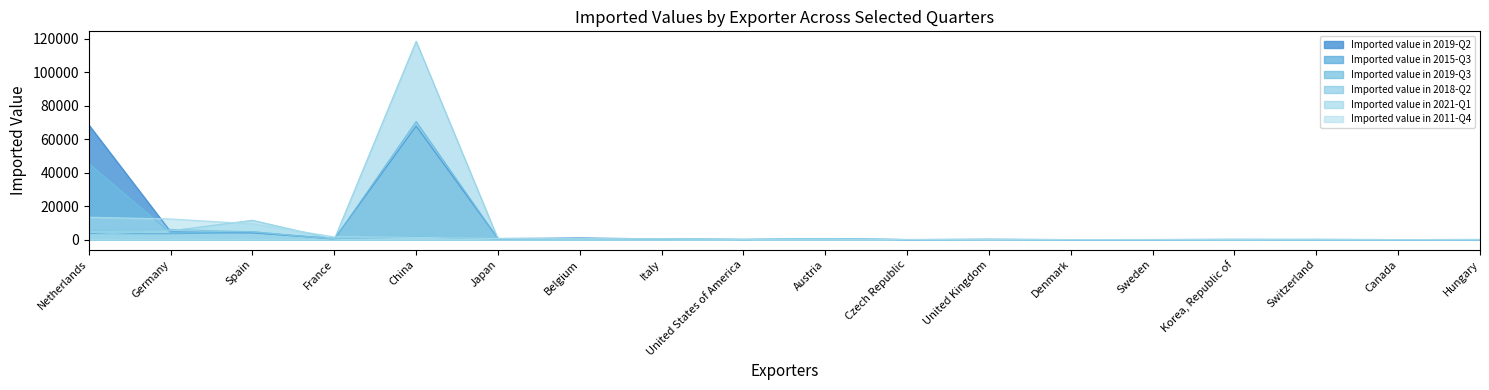

Is it true that Imported value in 2015-Q3 equals 10 at Canada?

False